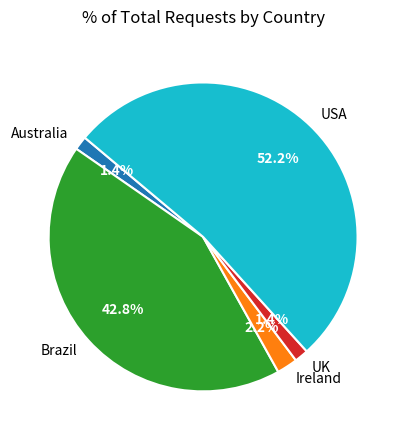

What is the largest slice in the pie chart?

USA